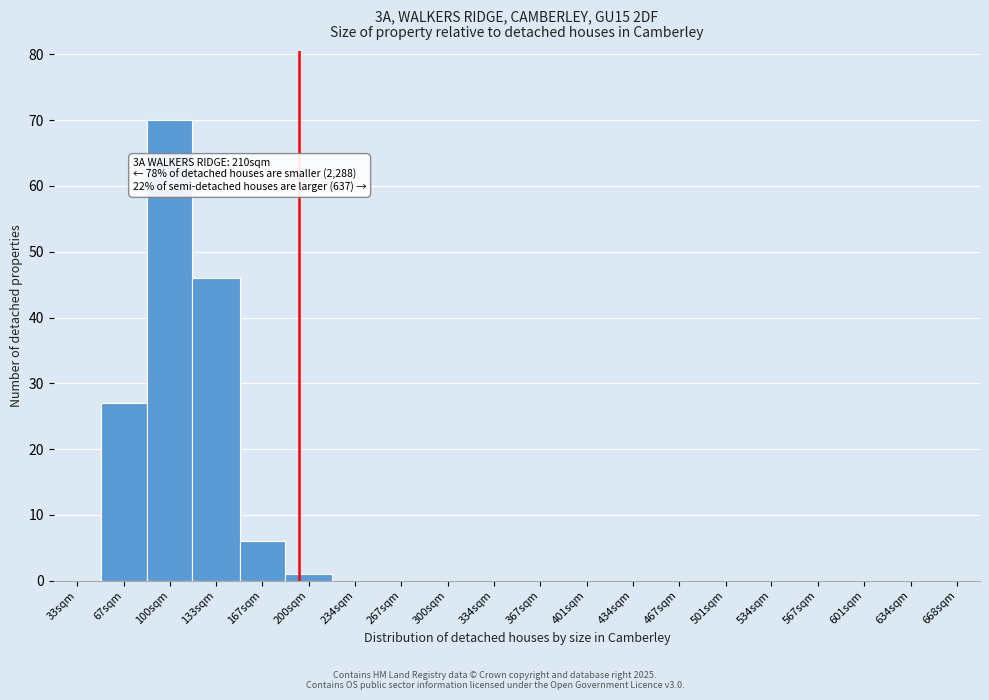

Reading left to right, transcribe all the data shown in this chart.

33sqm=0	67sqm=27	100sqm=70	133sqm=46	167sqm=6	200sqm=1	234sqm=0	267sqm=0	300sqm=0	334sqm=0	367sqm=0	401sqm=0	434sqm=0	467sqm=0	501sqm=0	534sqm=0	567sqm=0	601sqm=0	634sqm=0	668sqm=0